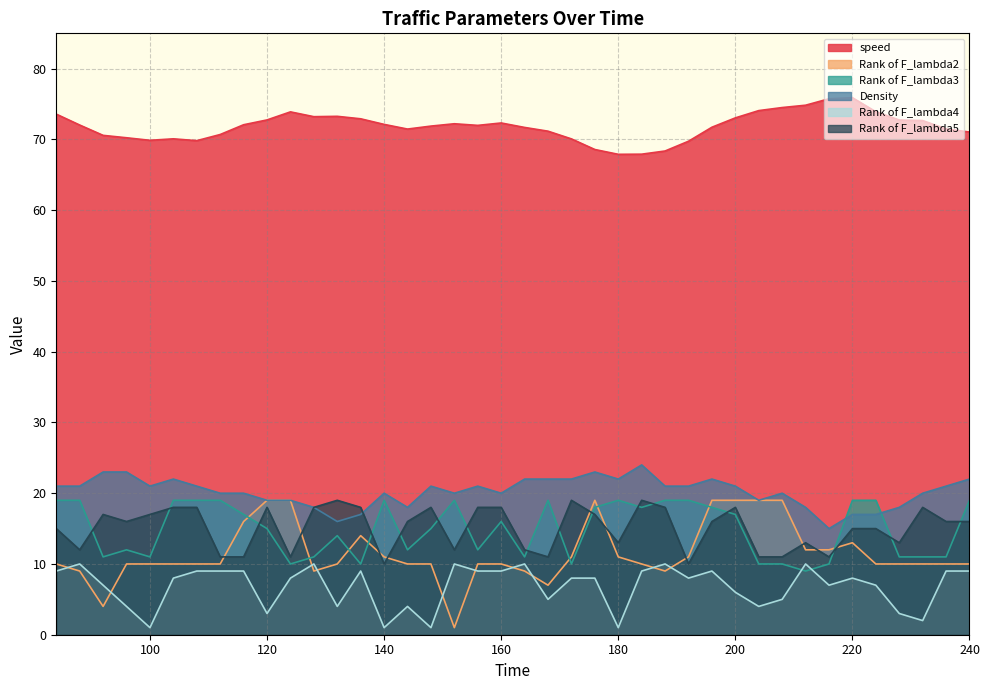

What is the difference between the maximum and minimum values in the Rank of F_lambda5 series?

9.0